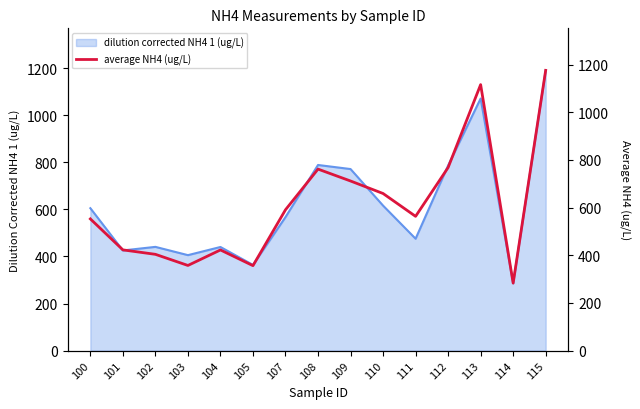

What is the smallest value displayed?

283.1